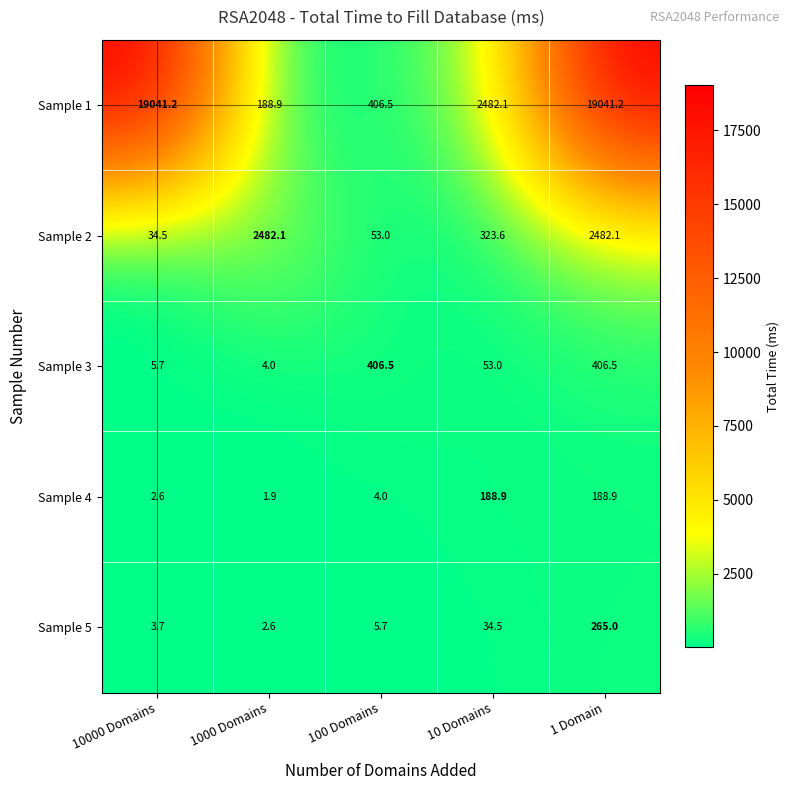

Which label corresponds to the smallest value in the chart?

1000 Domains